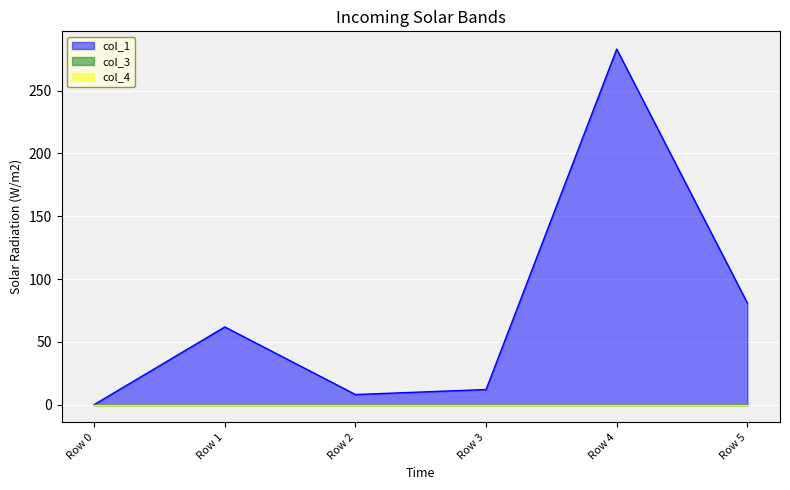

Where is col_3 nearest to the value 0?

Row 0